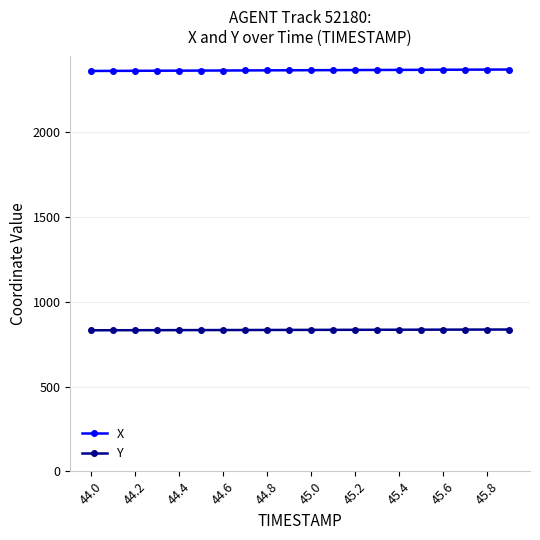

True or false: Y and X cross at least once.

False